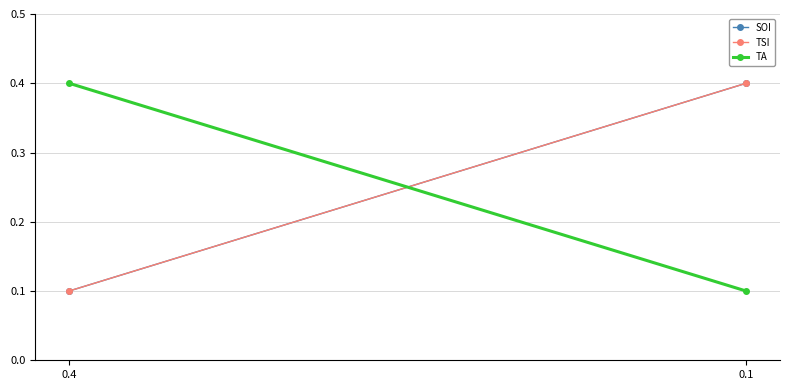

At which category is the sum across all series the highest?

0.1